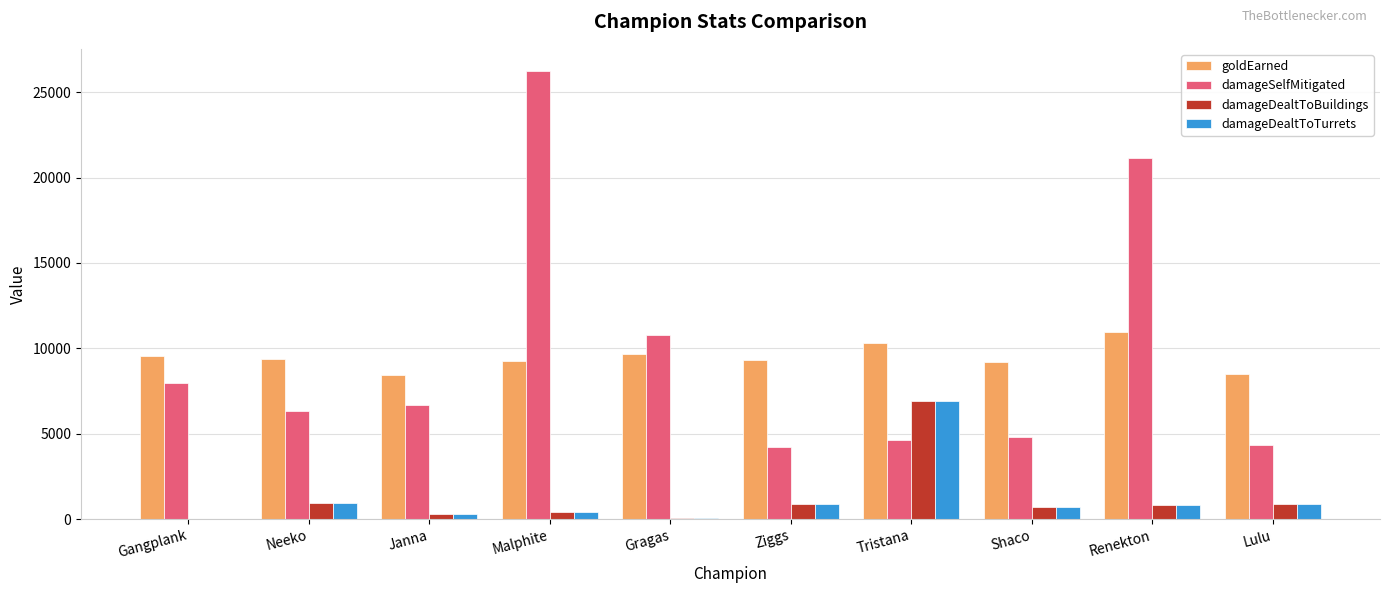

What is the greatest value displayed?

26231